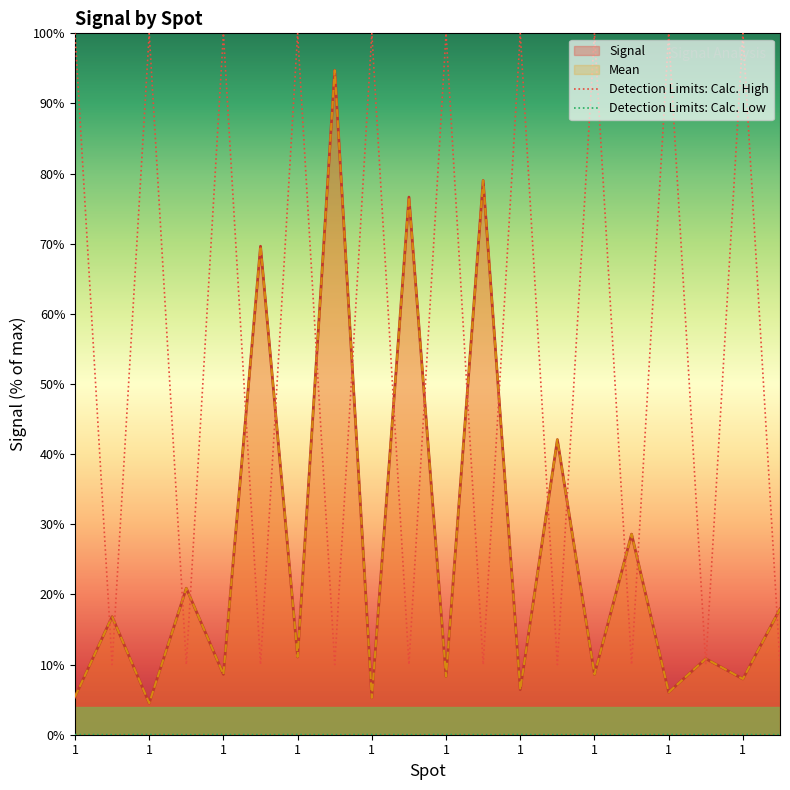

True or false: Signal has a value of 16.8 at 10.

True